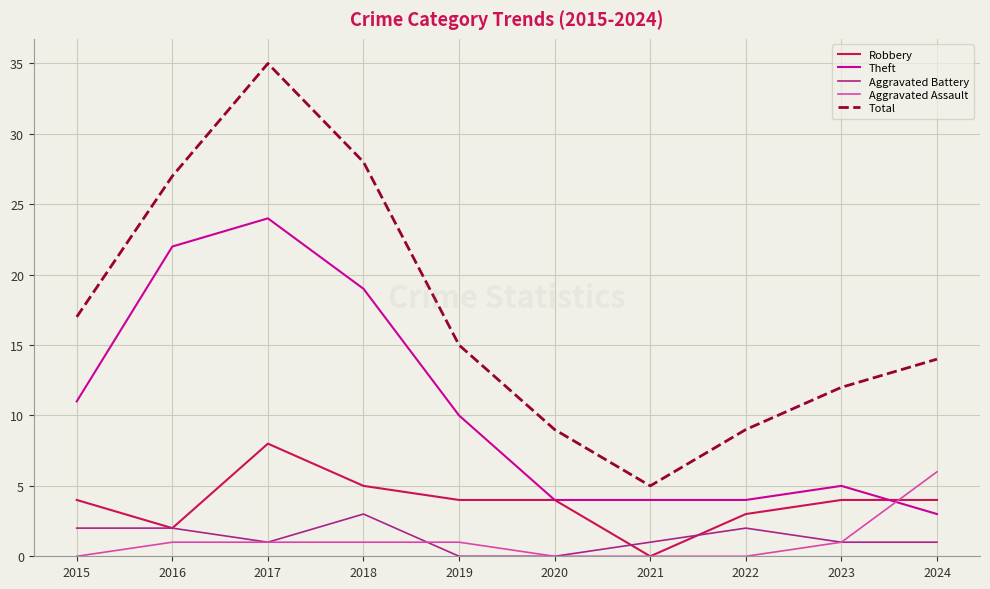

Which category has the lowest value in the Theft series?

2024